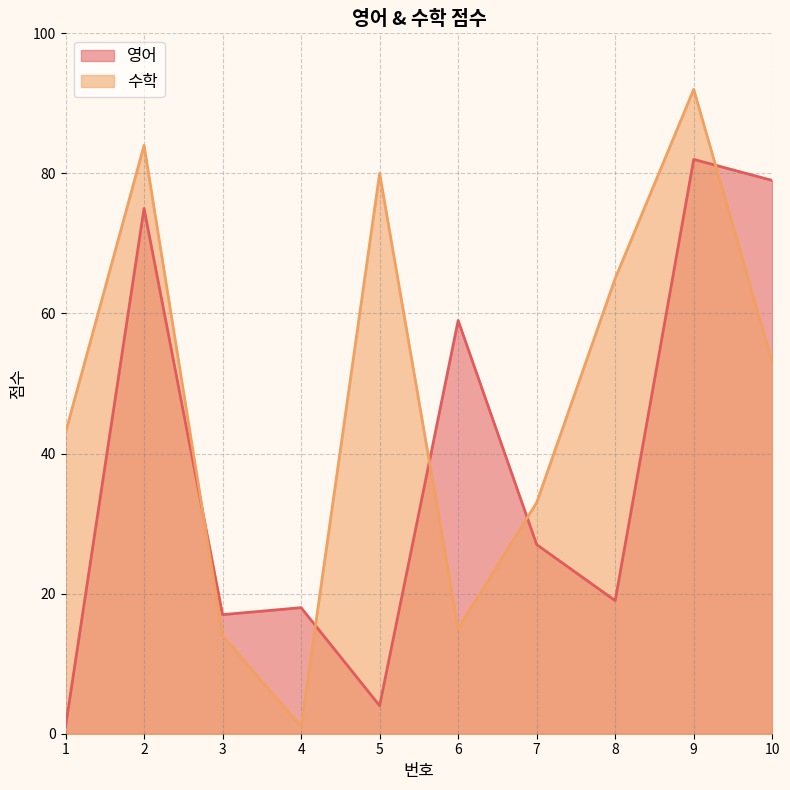

Is it true that 영어 equals 26 at 4?

False